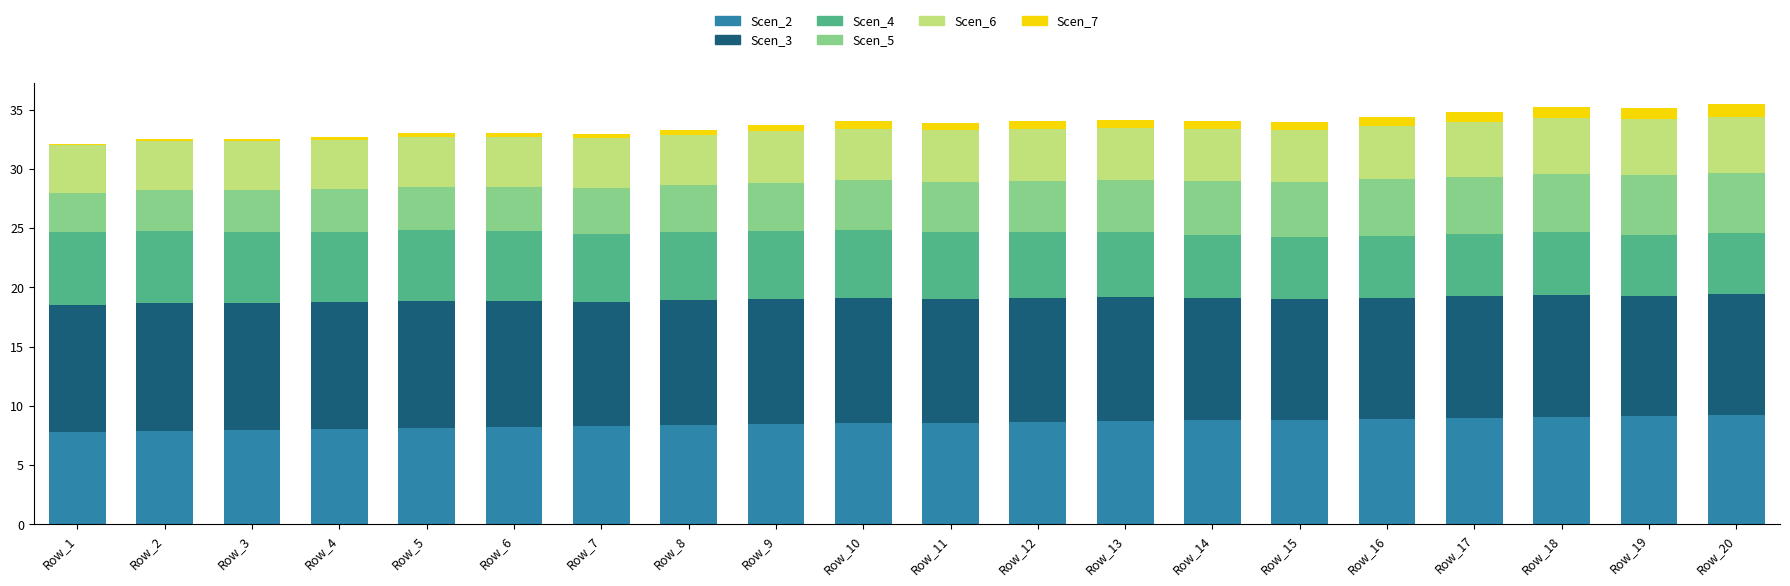

True or false: Scen_2 has a value of 5.0 at Row_19.

False